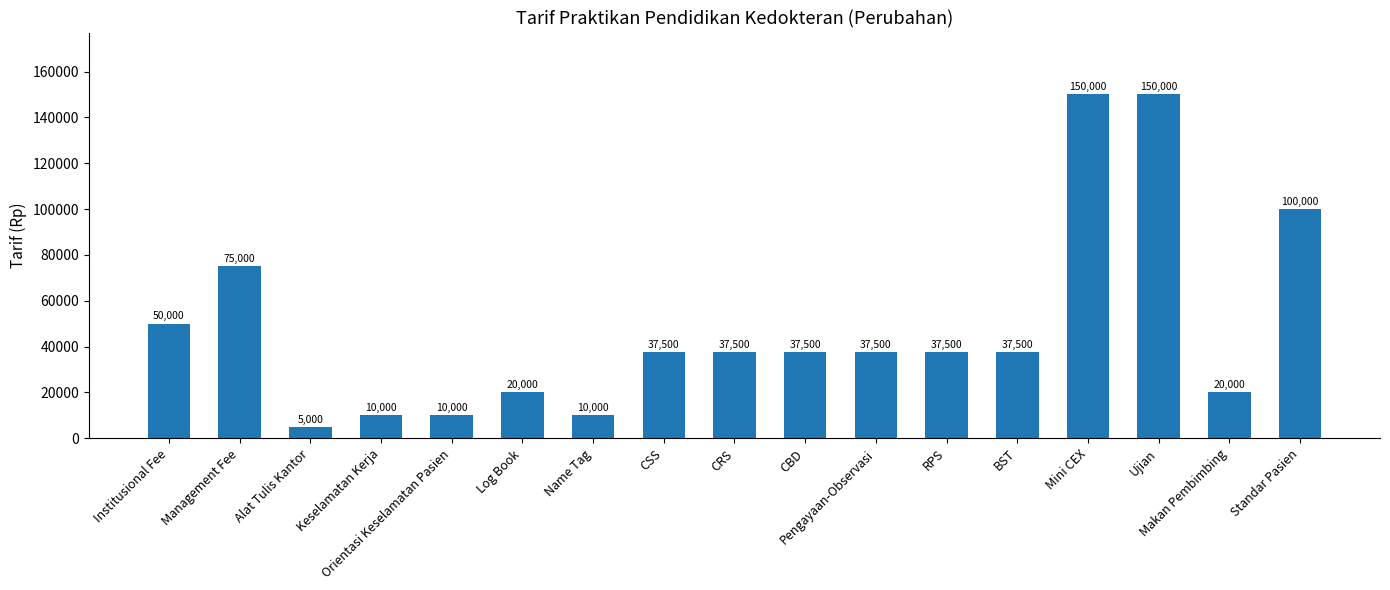

Which category has the lowest value across all series?

Alat Tulis Kantor